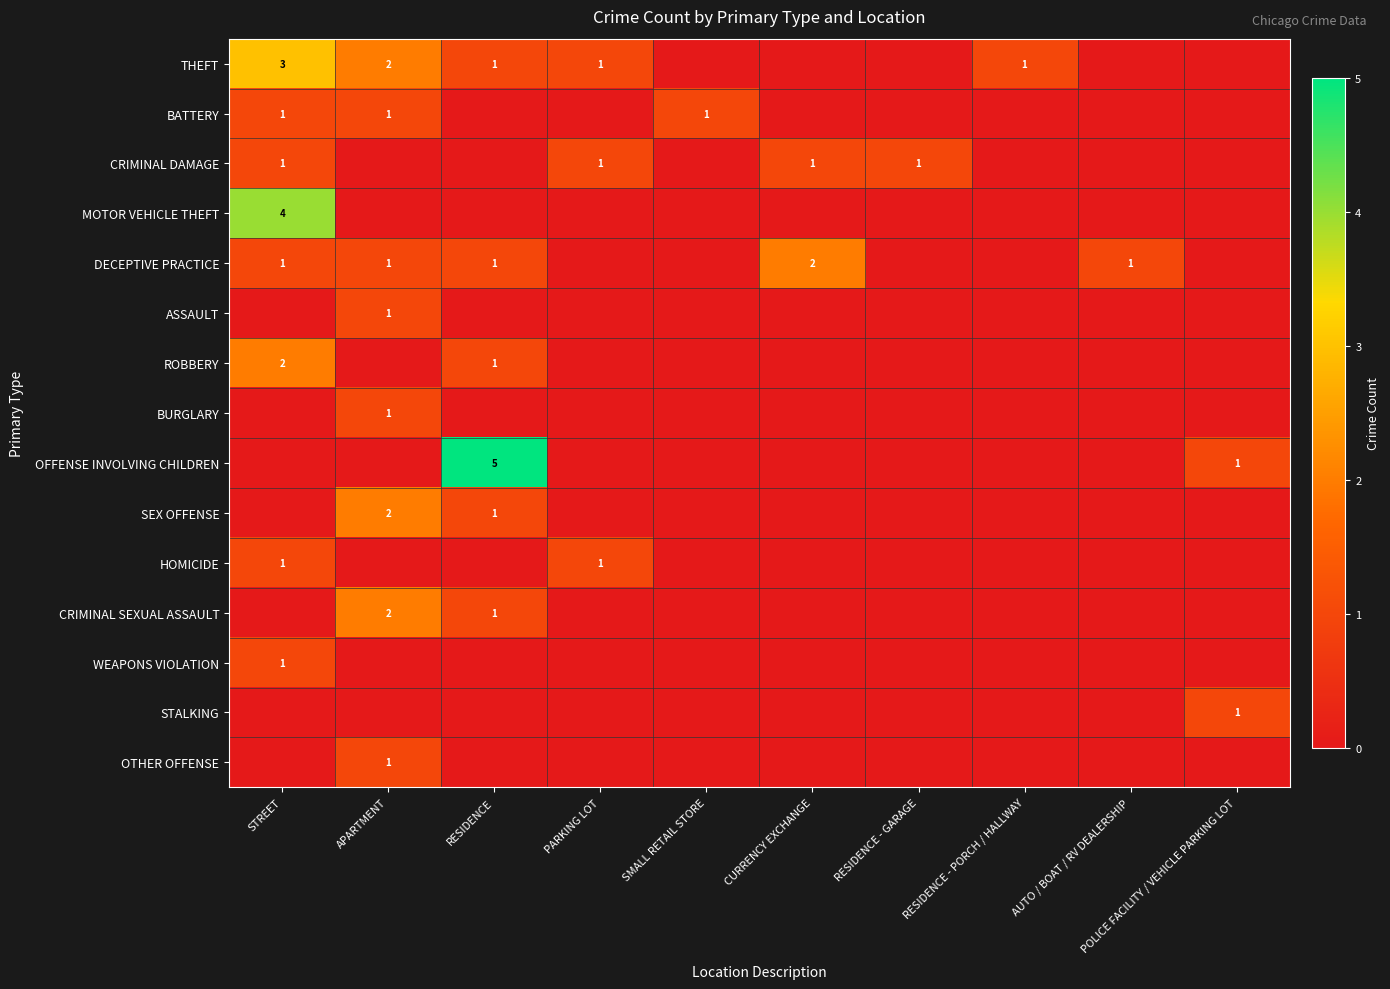

True or false: THEFT has a value of 1 at PARKING LOT.

True